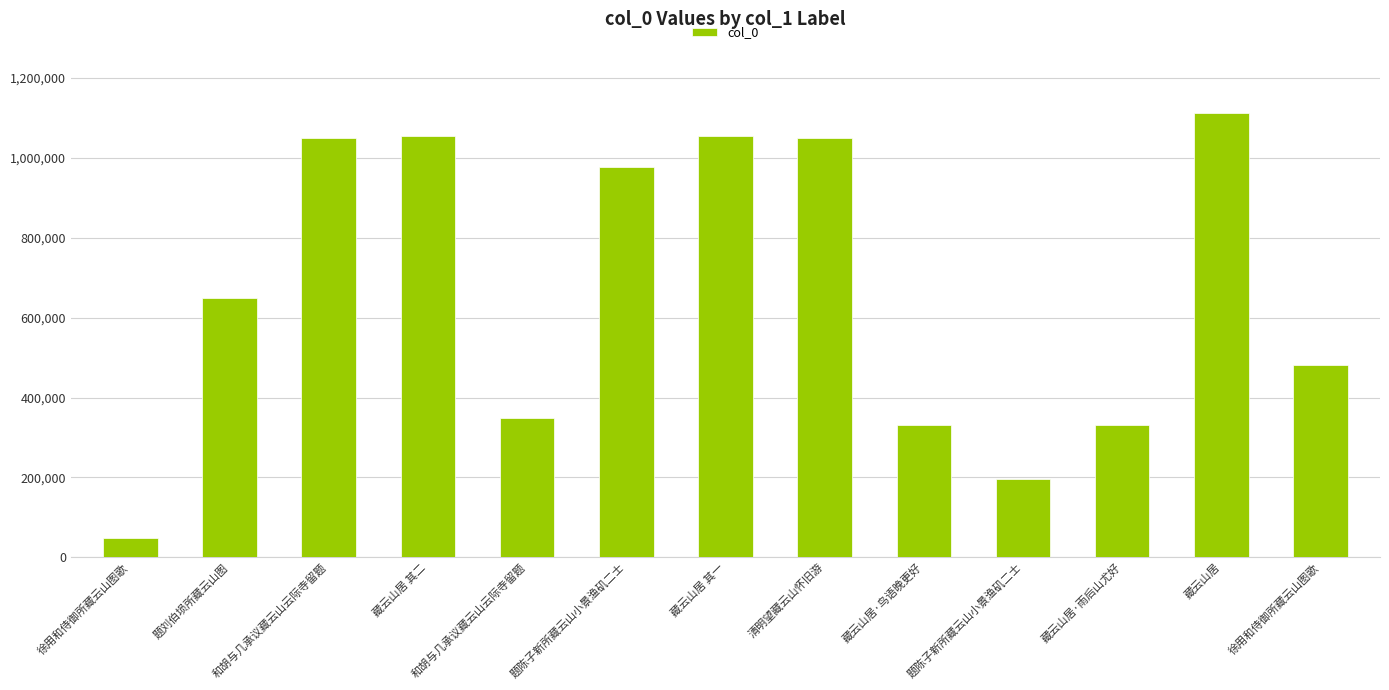

What is the average value?

668009